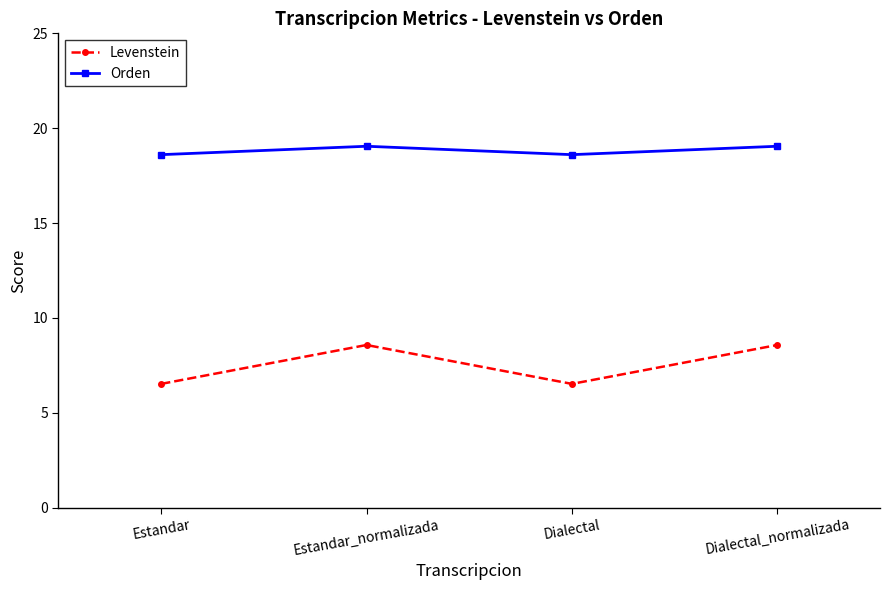

What position from the left is Estandar_normalizada?

2